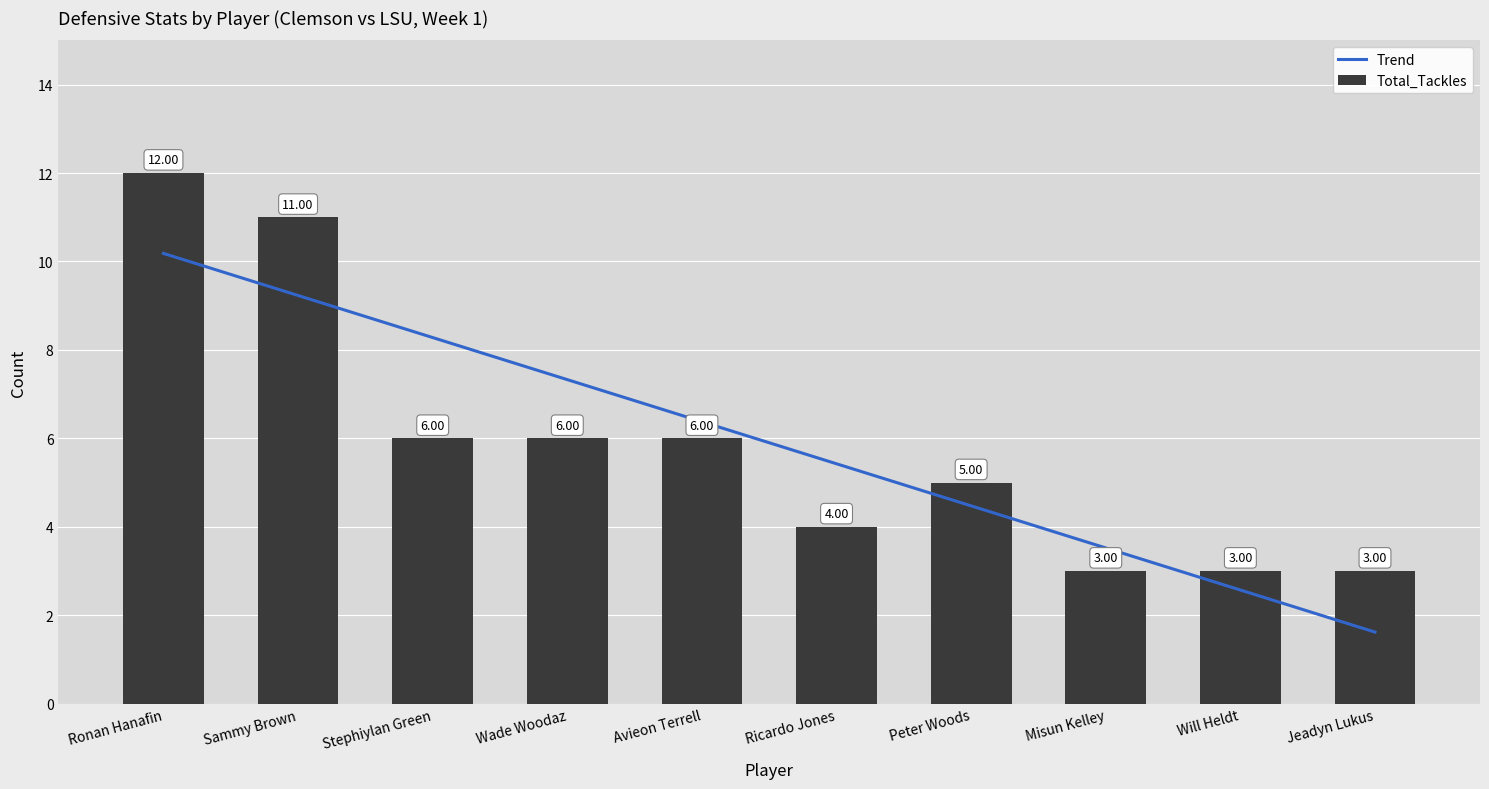

What is the average value of the Total_Tackles series?

6